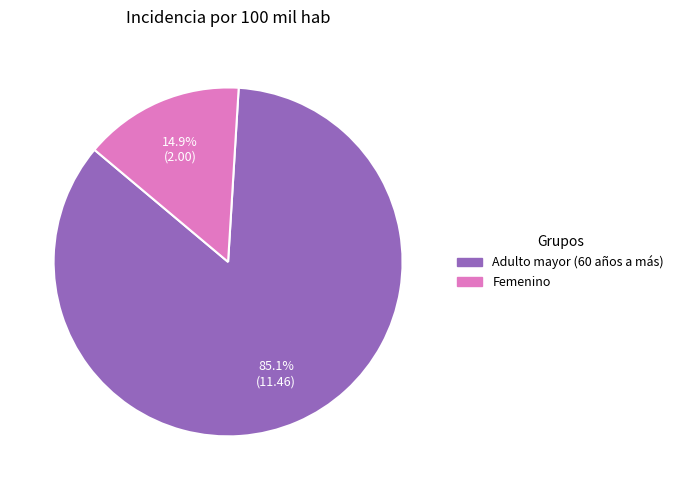

Is it true that Adulto mayor (60 años a más) is 98% of the pie?

False